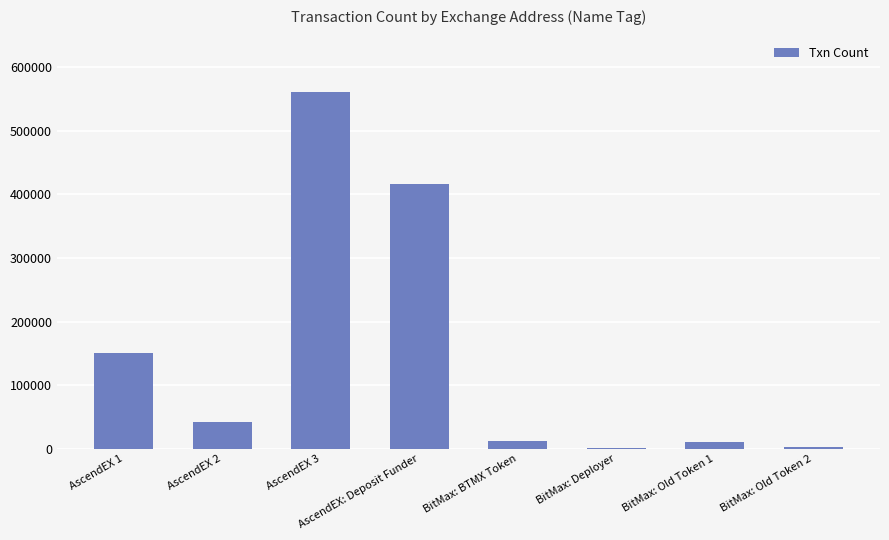

Which label corresponds to the largest value in the chart?

AscendEX 3